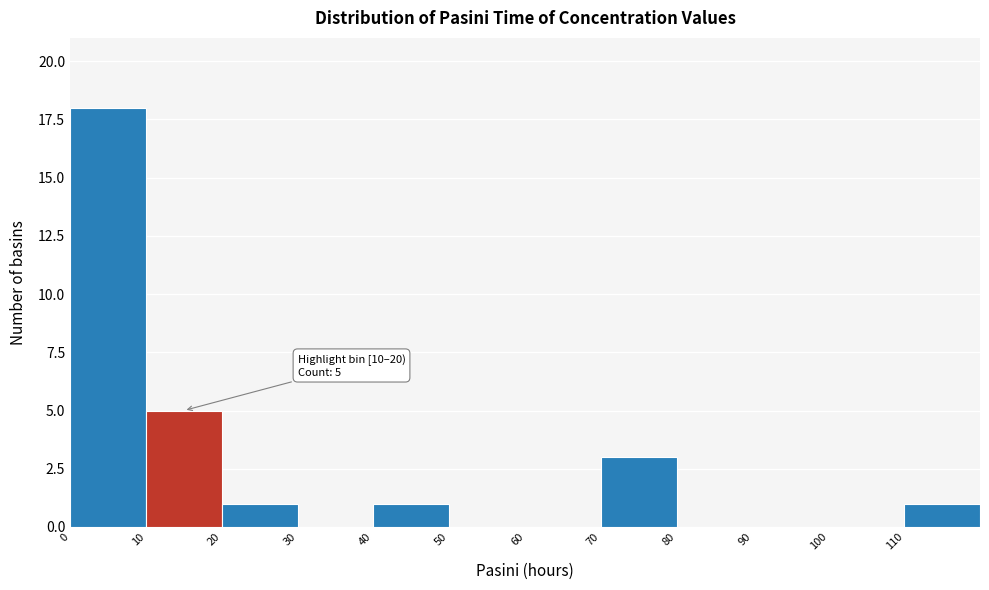

Which range on the x-axis has the tallest bar?

0 to 10